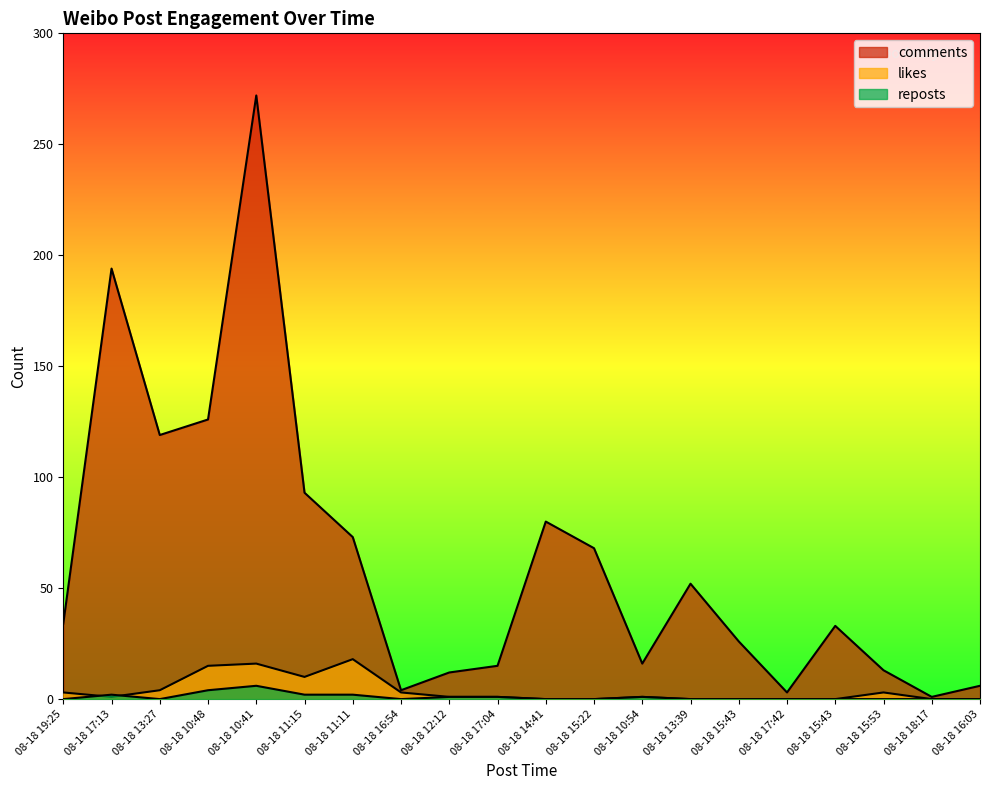

True or false: comments has more than 1 interior local peaks.

True